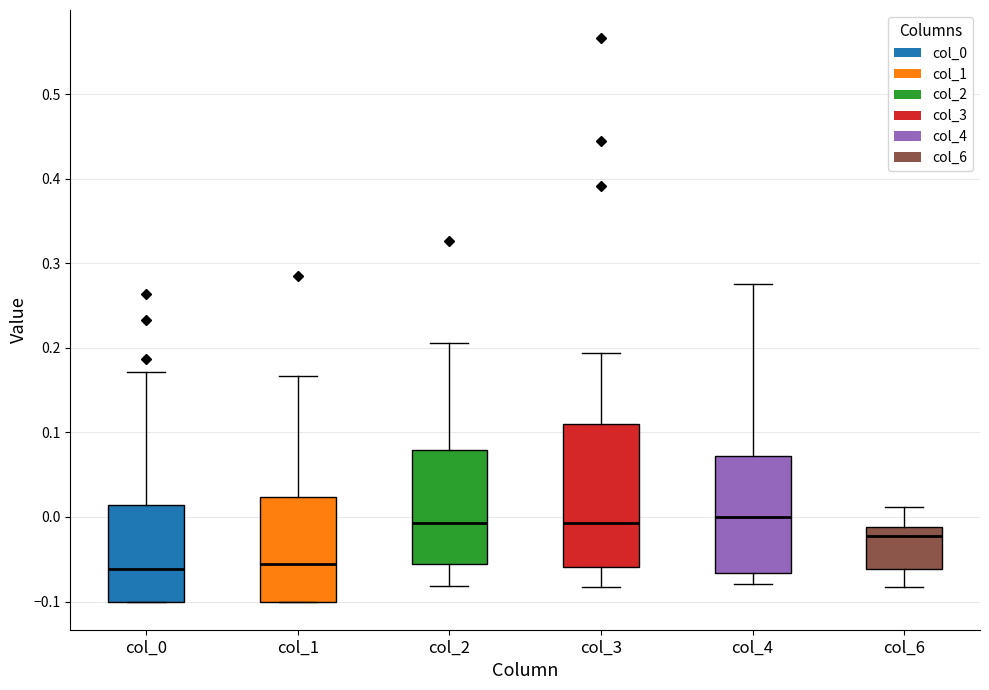

Where is the lower edge of the box for col_6 on the y-axis? The values are not printed on the chart, so give them approximately, as read against the axis.

-0.06